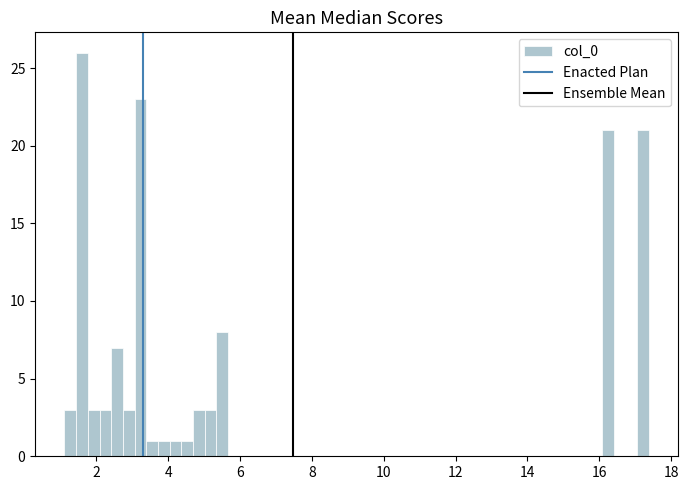

Read against the x-axis, roughly where is the centre of the tallest bar?

1.6